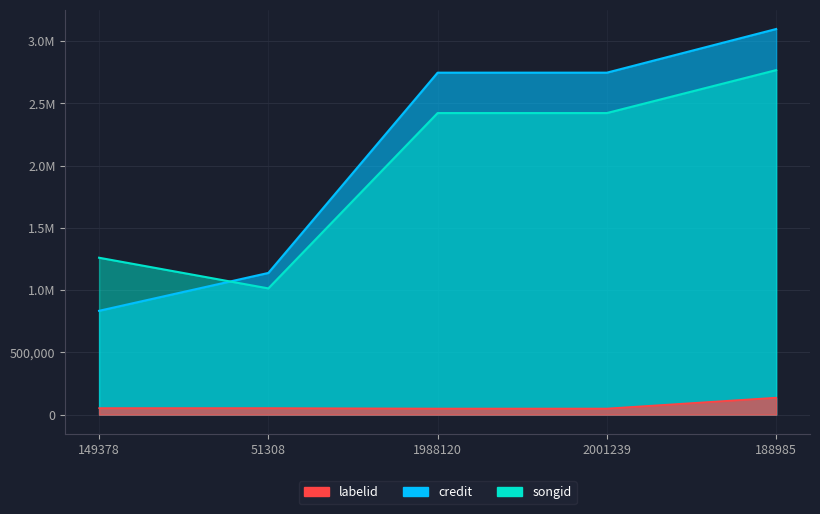

True or false: labelid and songid cross at least once.

False